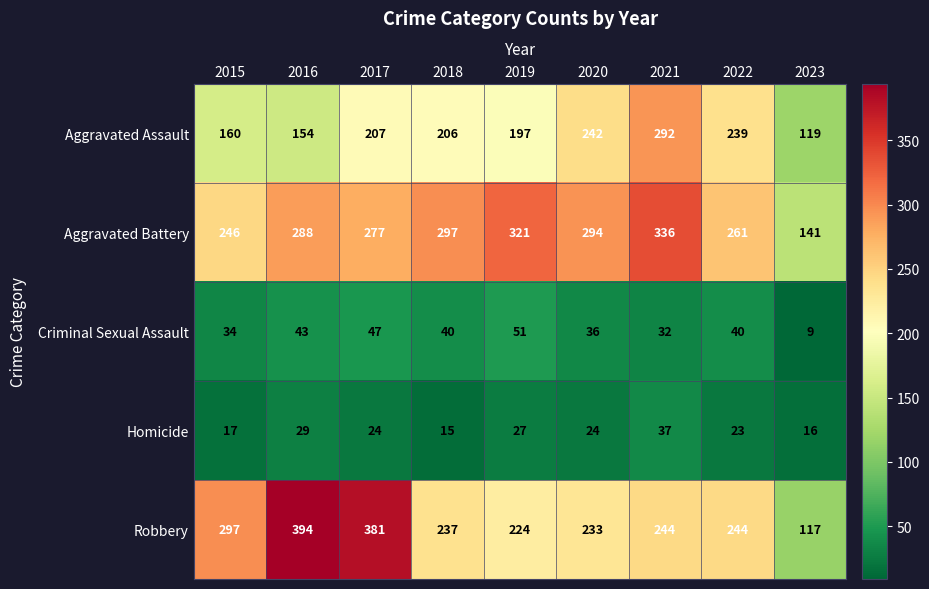

Rank the series by their maximum value, from lowest to highest.

Homicide, Criminal Sexual Assault, Aggravated Assault, Aggravated Battery, Robbery